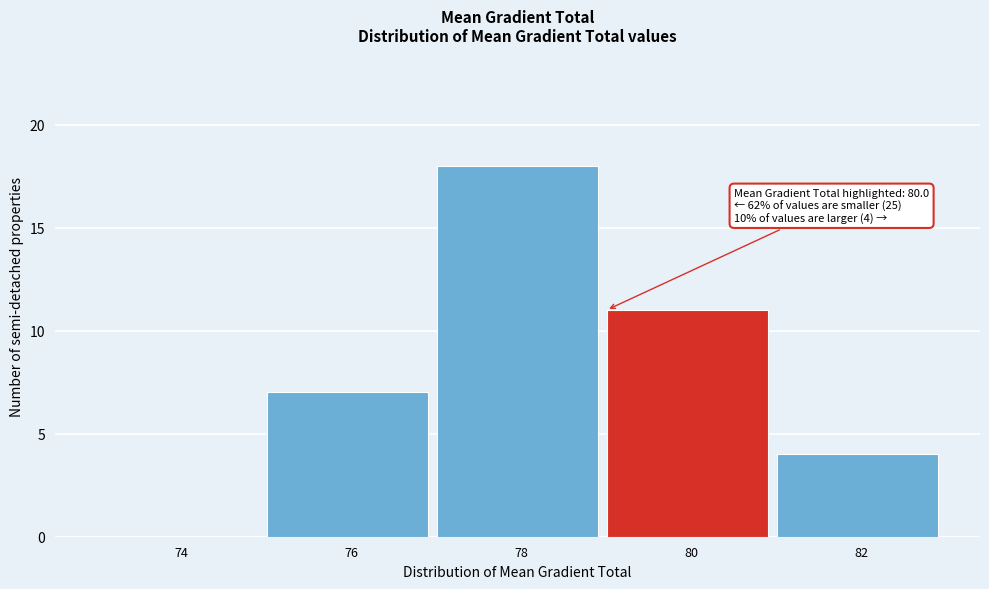

Reading left to right, list all the values displayed in this chart.

74=0	76=7	78=18	80=11	82=4